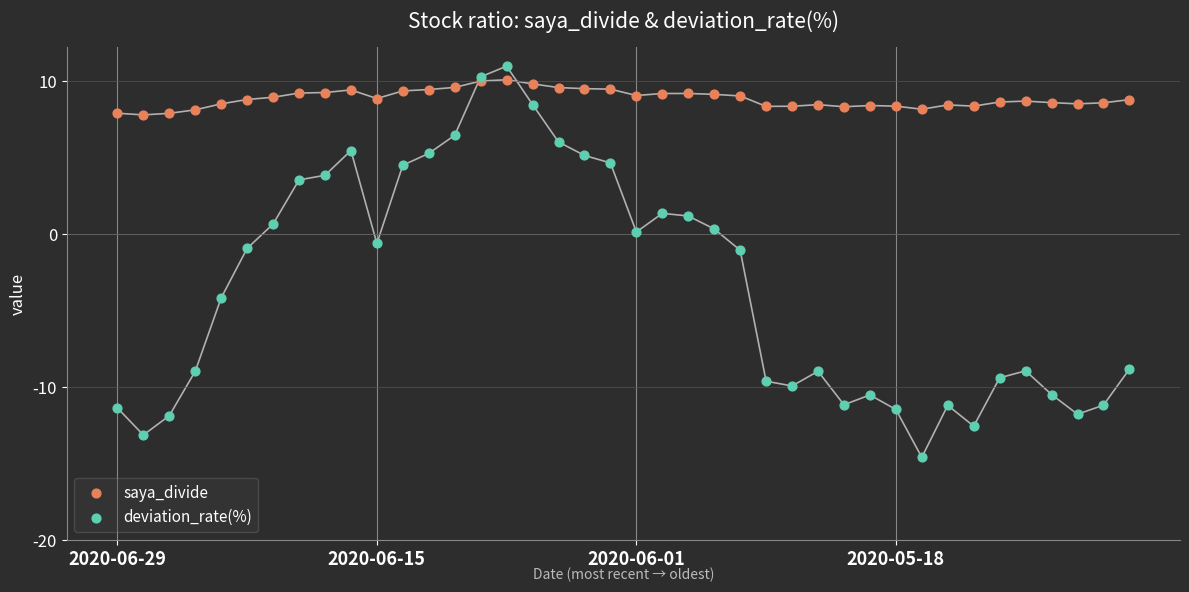

Which series reaches the minimum Y coordinate?

deviation_rate(%)